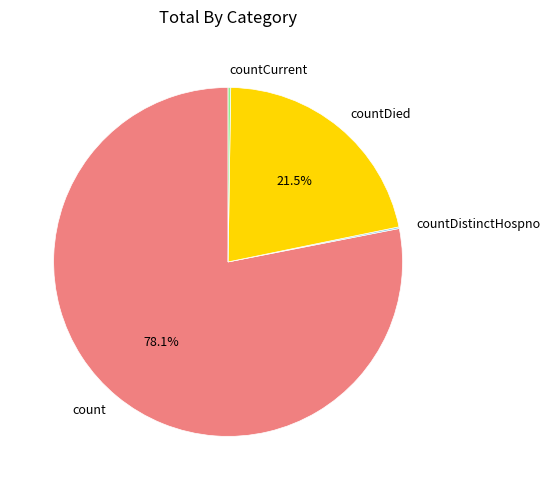

How much of the chart is everything except countDied?

78.5%